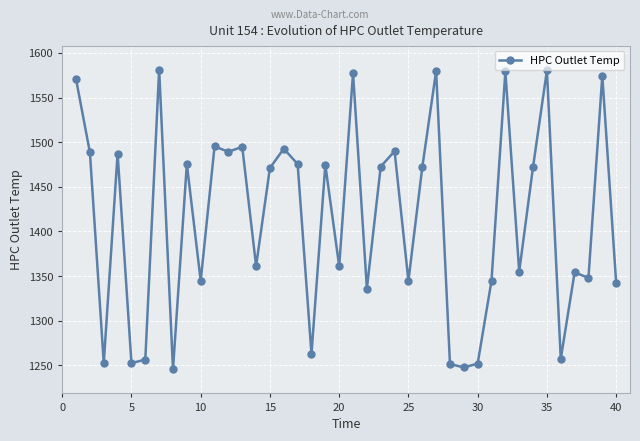

How many series are shown in this chart?

1